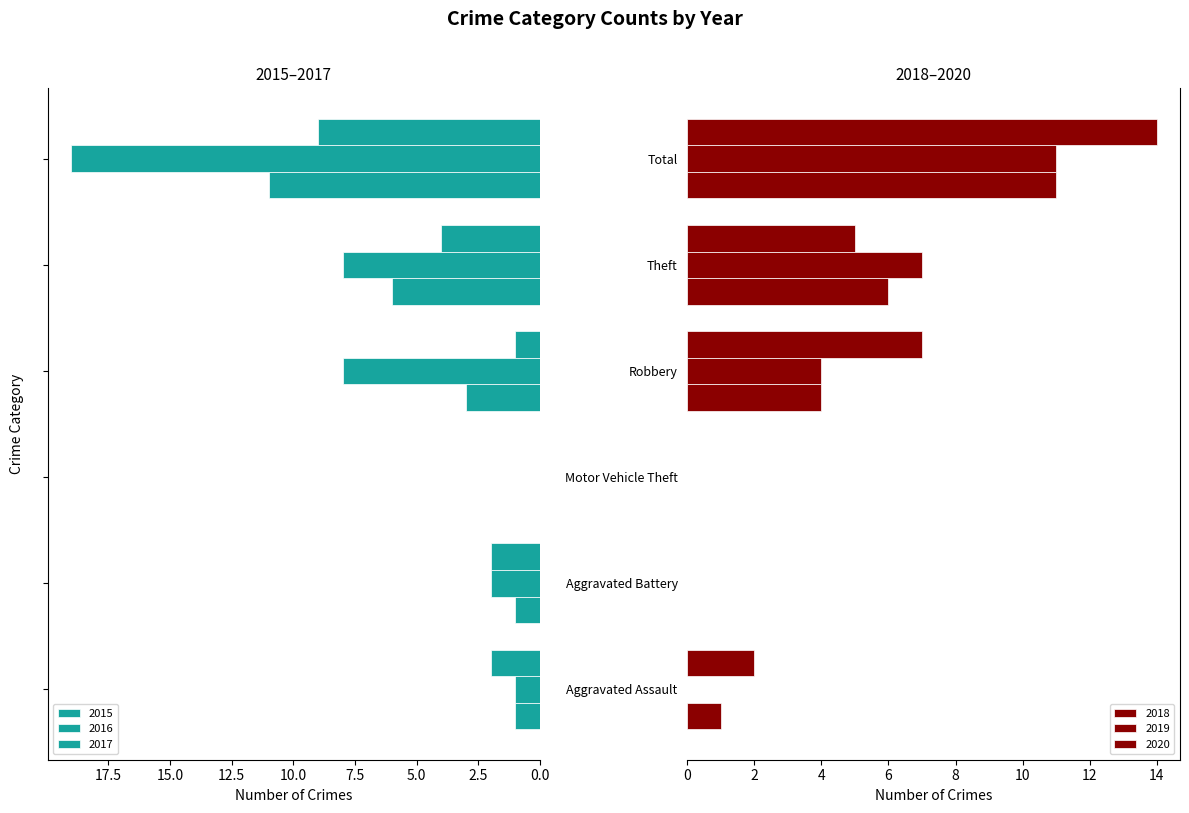

True or false: 2017 has a value of 2 at Aggravated Battery.

False